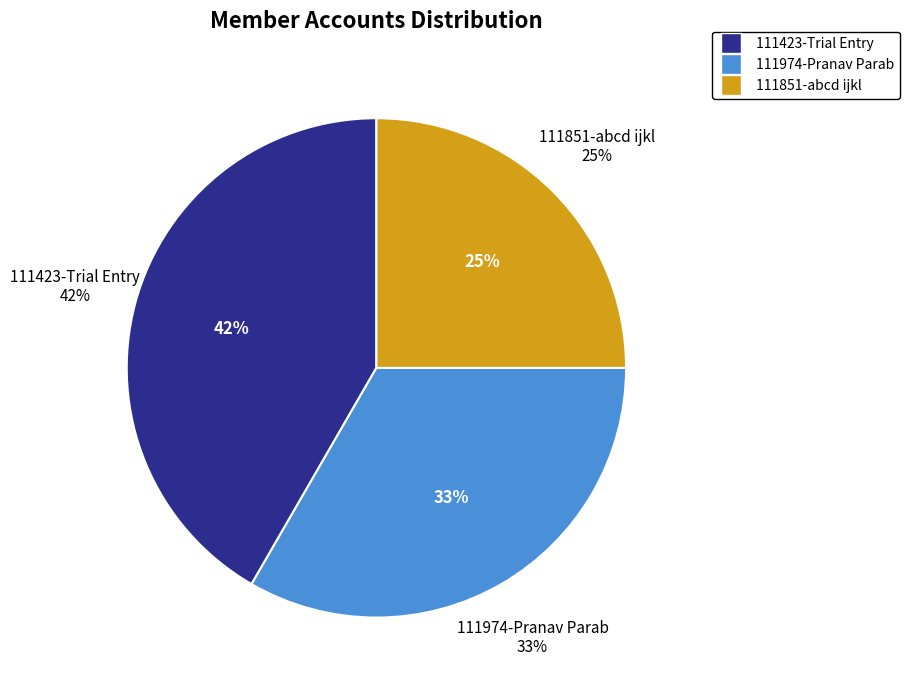

Which slice is the smallest?

111851-abcd ijkl